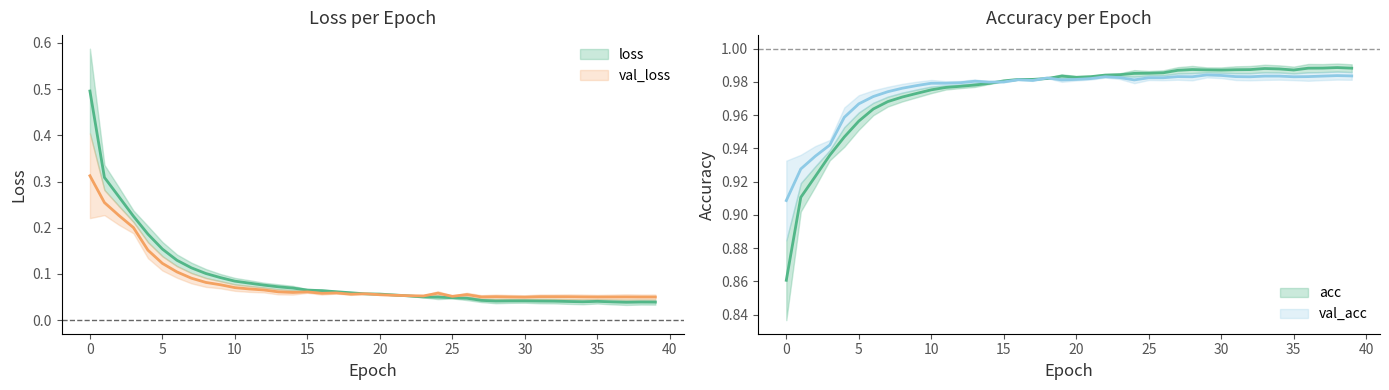

Is it true that acc equals 0.4 at 2?

False